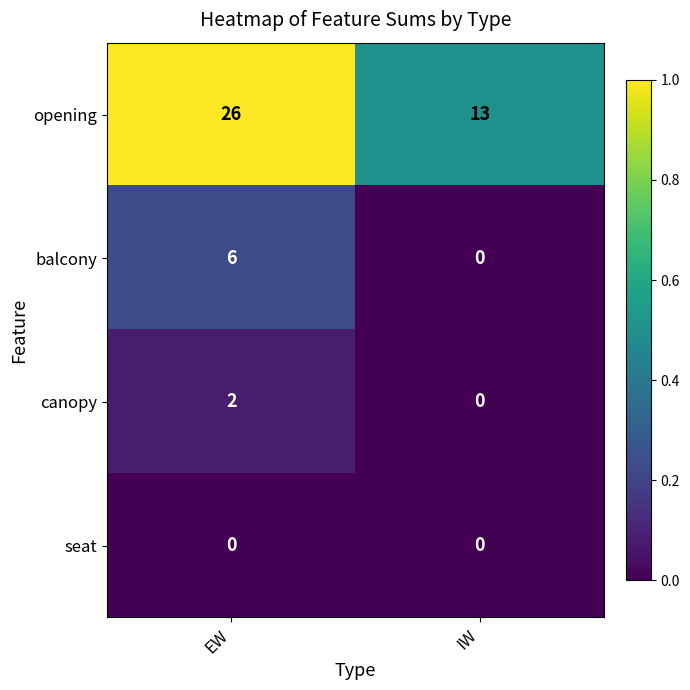

The value of canopy at IW is 1. True or false?

False